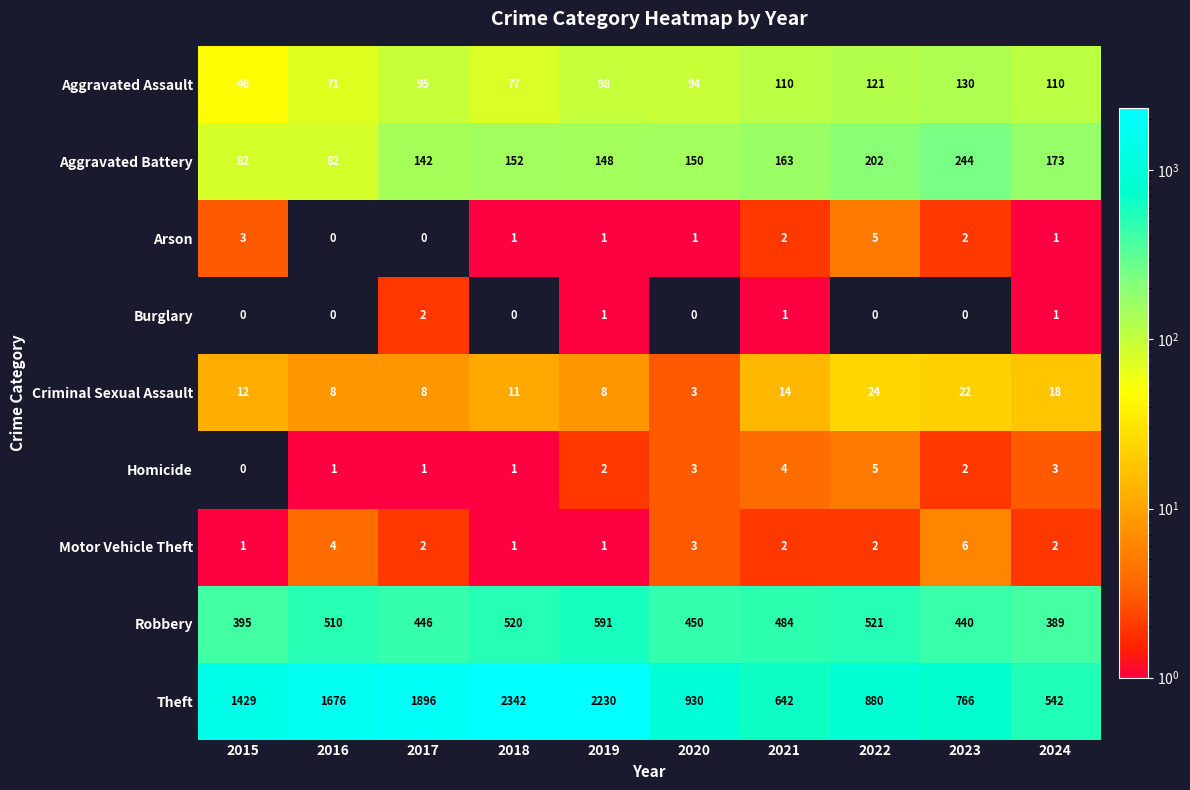

How many Motor Vehicle Theft values are between 1 and 3?

8